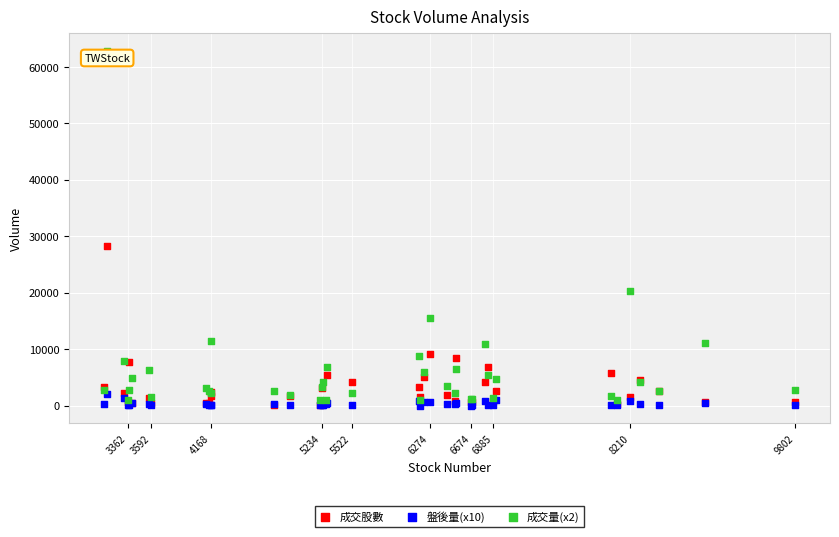

In the 成交股數 series, what Y value is closest to 14161?

9251.0